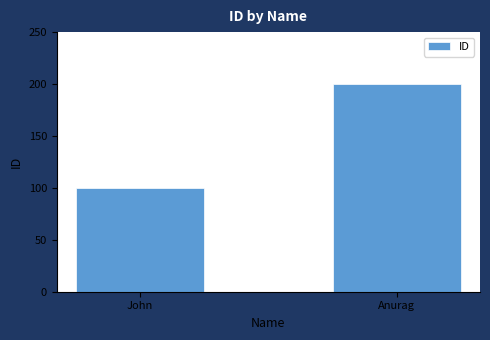

Reading right to left, what are all the values shown in this chart?

Anurag=200	John=100